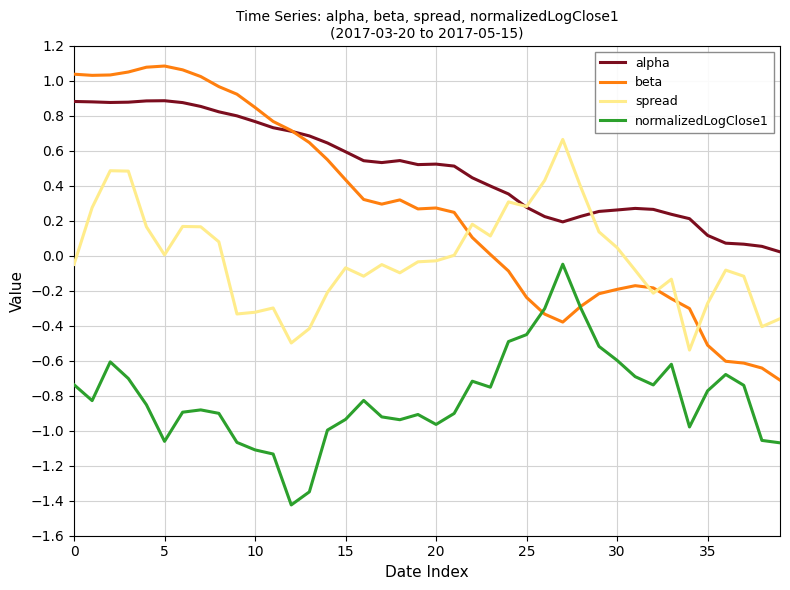

Which series has the largest total across all categories?

alpha